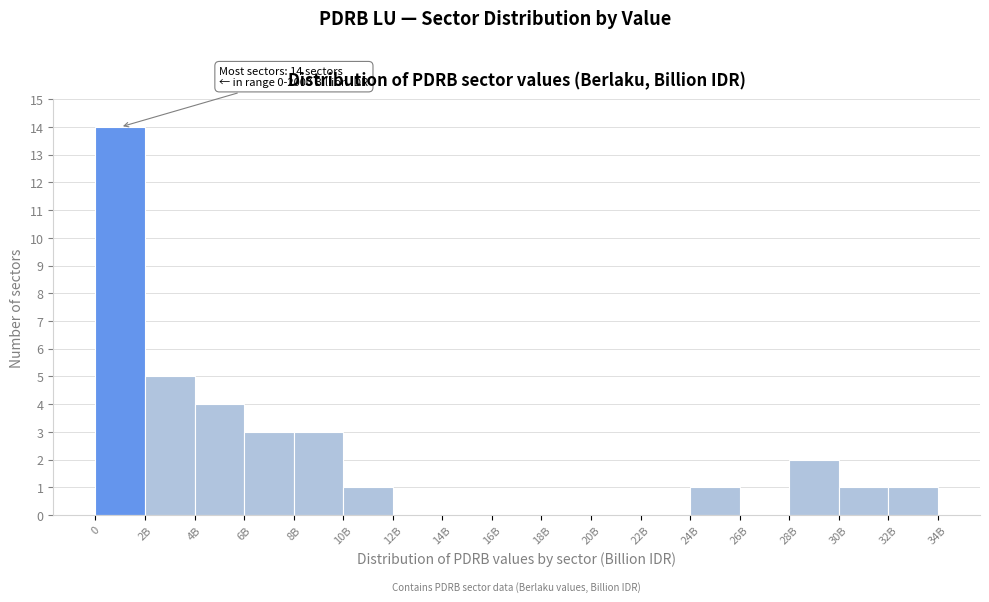

Reading right to left, extract all data points from this chart.

32B=1	30B=1	28B=2	26B=0	24B=1	22B=0	20B=0	18B=0	16B=0	14B=0	12B=0	10B=1	8B=3	6B=3	4B=4	2B=5	0=14